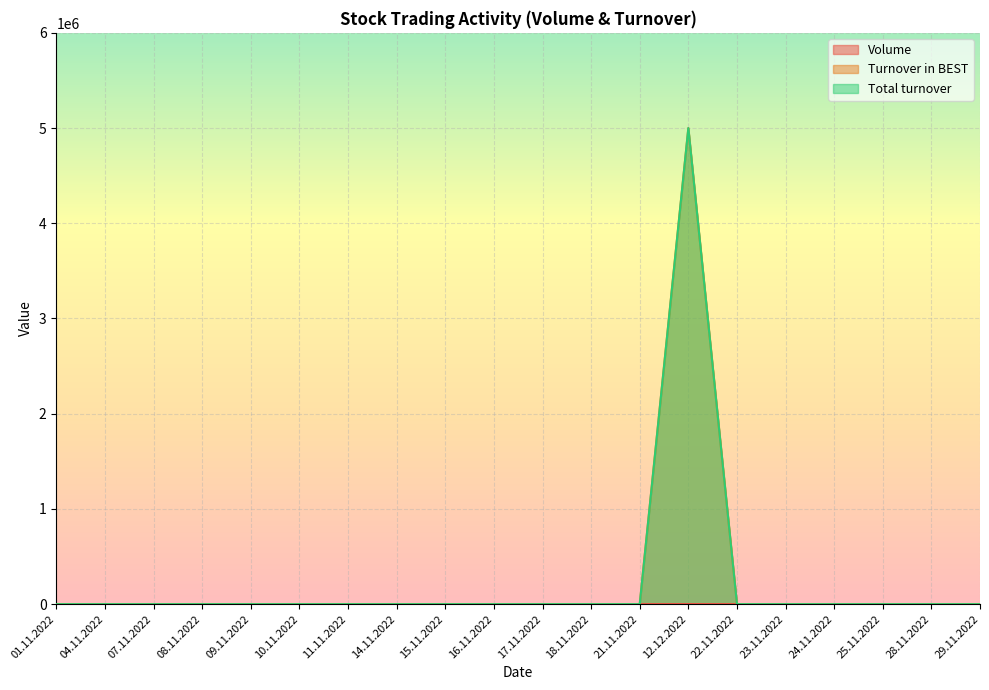

True or false: Volume and Turnover in BEST intersect in this chart.

False